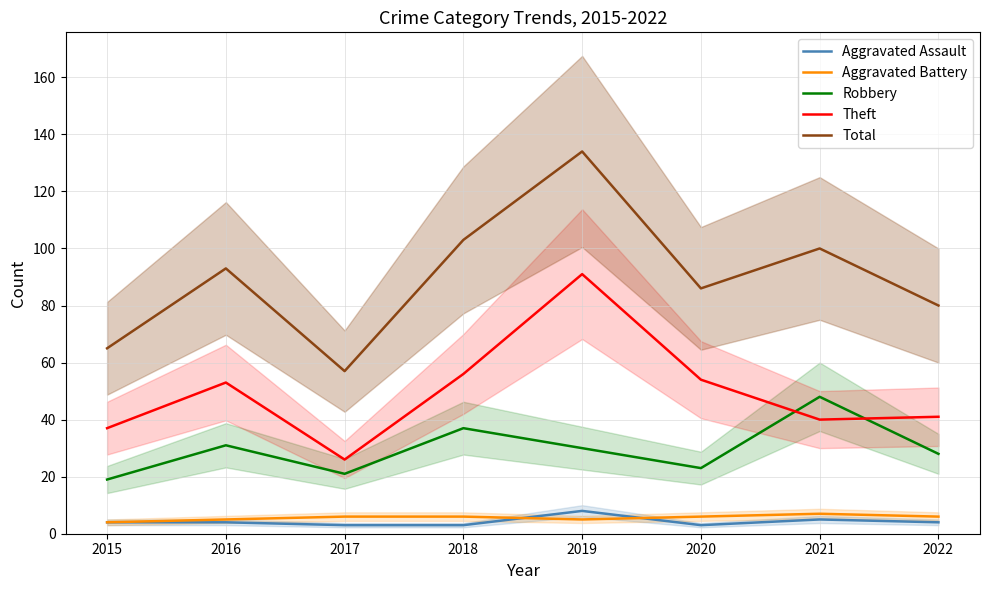

In Total, how many points are higher than both neighbors (excluding endpoints)?

3